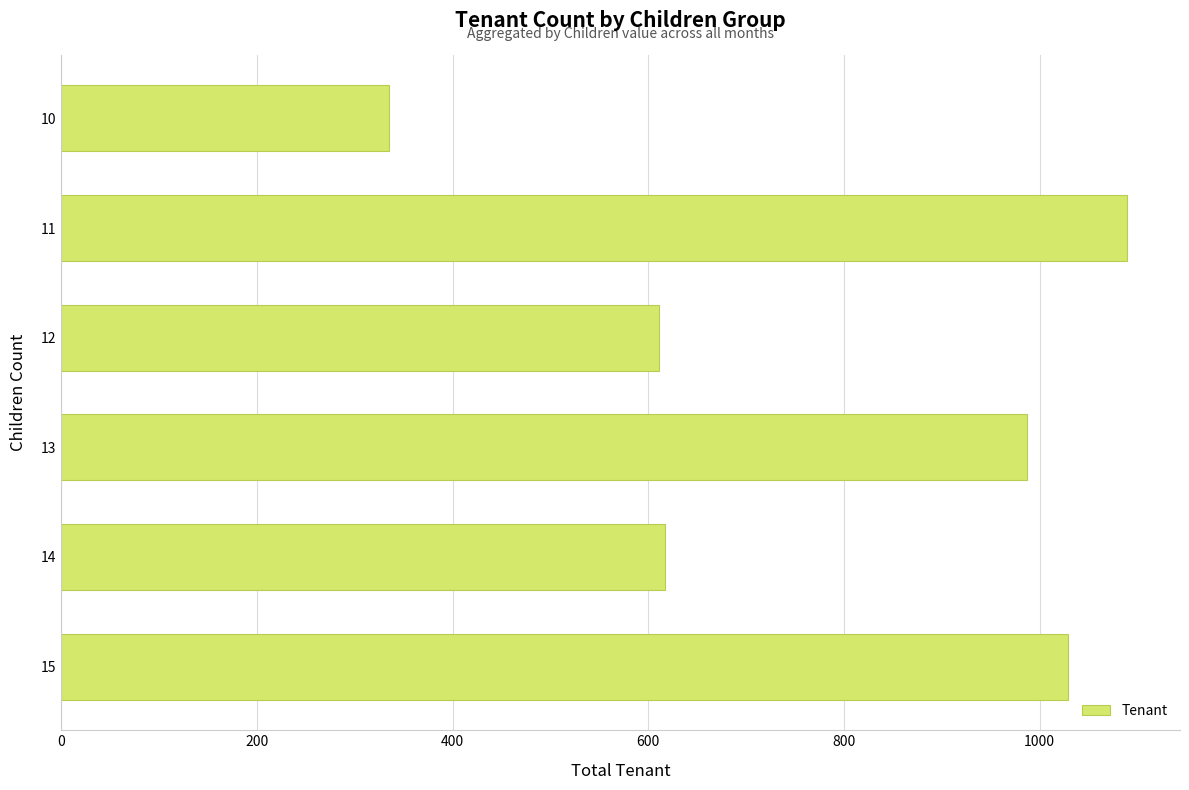

Which label corresponds to the smallest value in the chart?

10